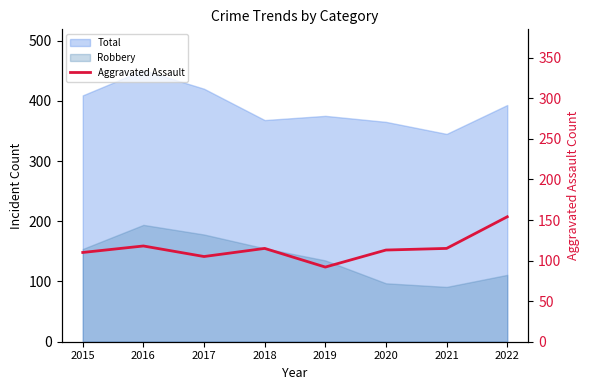

At which category does the data reach its first local peak?

2016